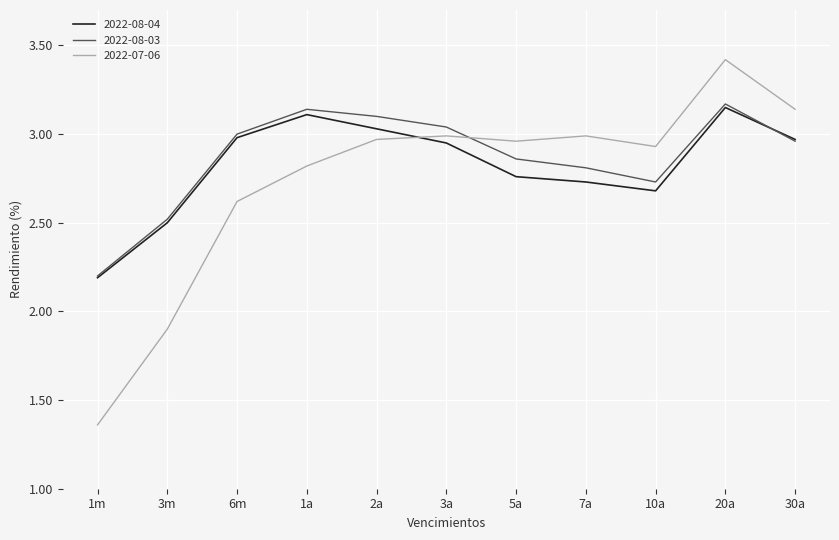

Is the value of 2022-08-03 at 6m greater than the value of 2022-07-06 at 3m?

Yes